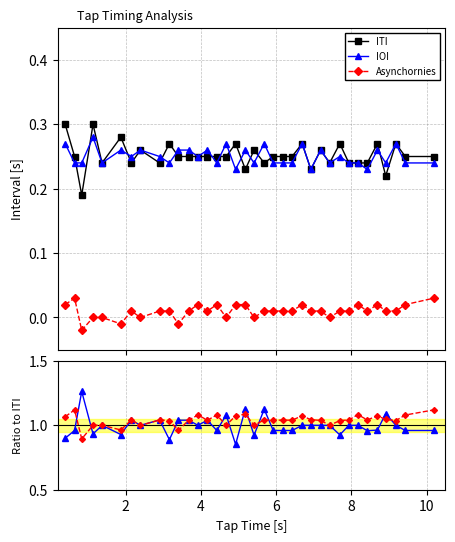

True or false: ITI and Asynchornies cross at least once.

False